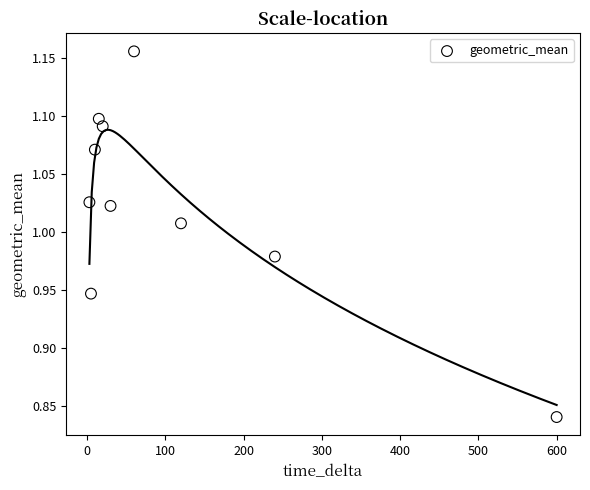

What is the average X value?

110.3